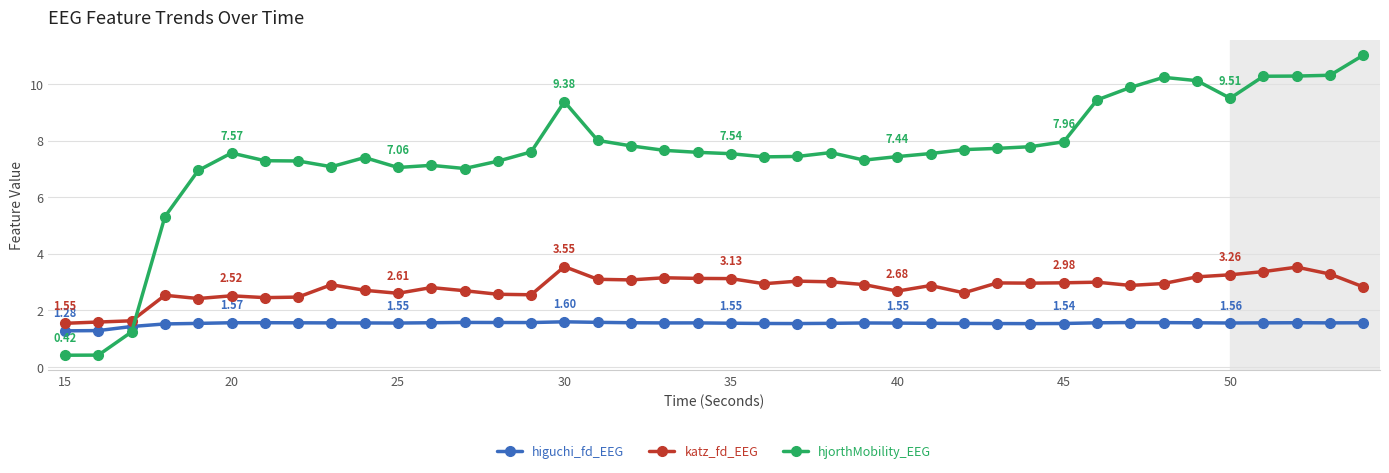

How many intersections are there between katz_fd_EEG and hjorthMobility_EEG?

1